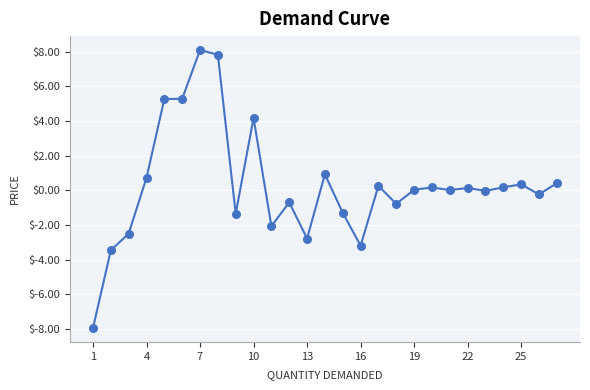

What is the range of X values (max minus min)?

26.0